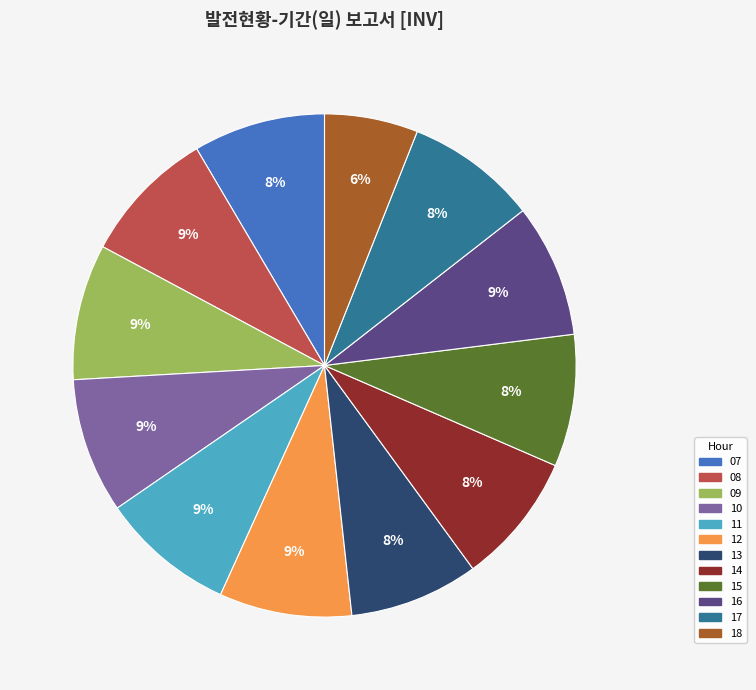

Is there a majority slice in this chart?

No